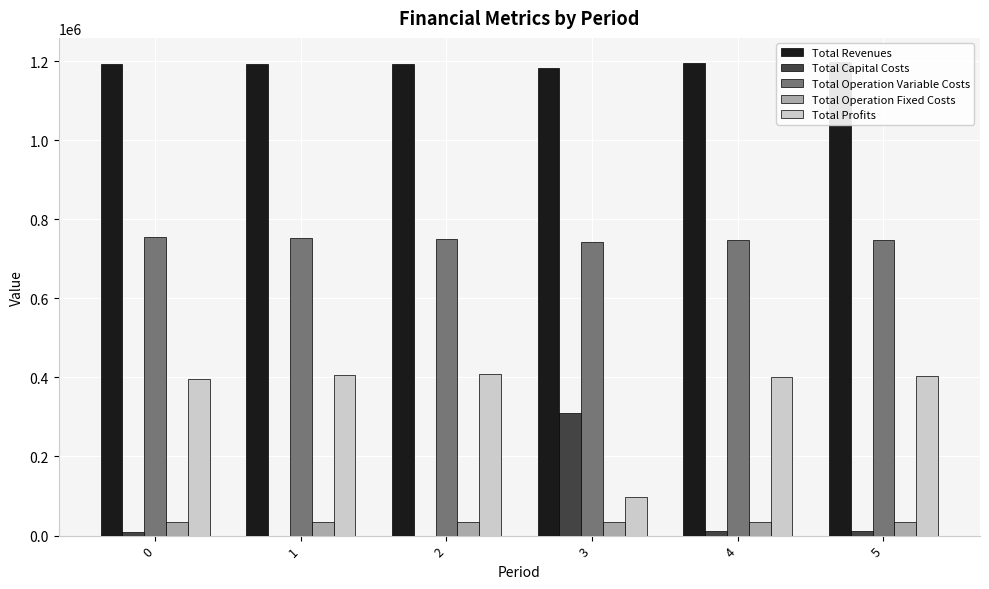

What is the sum of all Total Capital Costs values?

344800.0